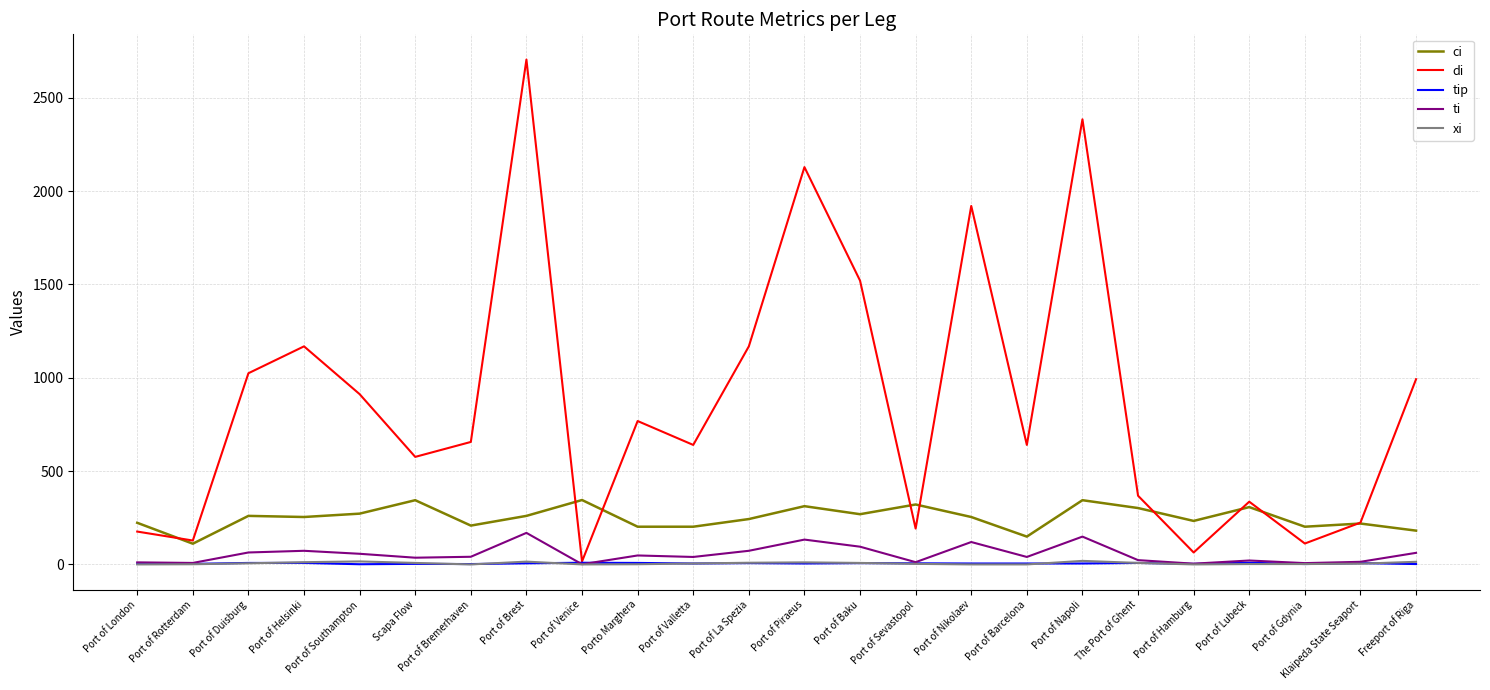

Which series has the largest total across all categories?

di